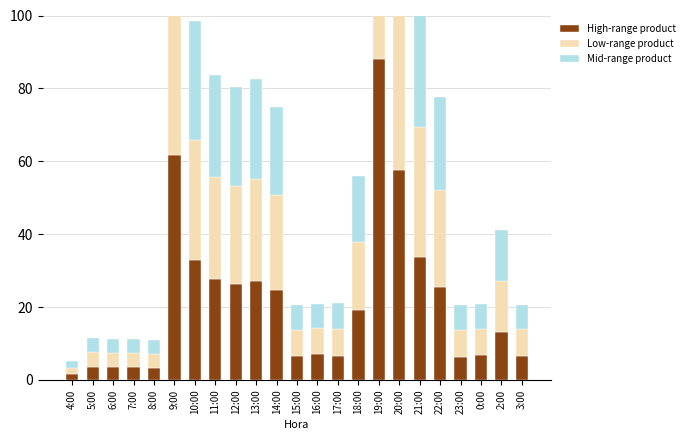

What is the value of the Low-range product bar at the 3rd from the left?

3.9